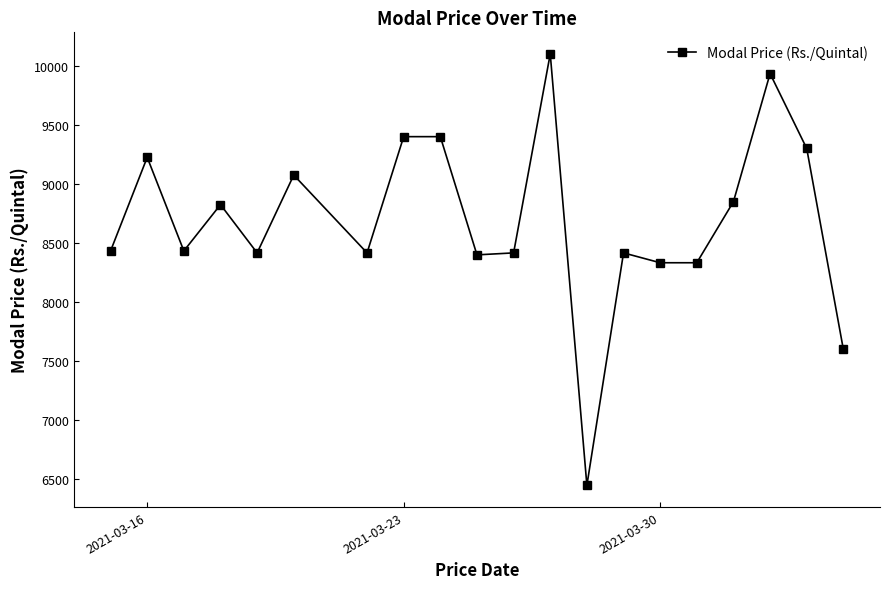

Reading left to right, transcribe all the data shown in this chart.

8433.3	9225.0	8433.3	8825.0	8416.7	9075.0	8416.7	9400.0	9400.0	8400.0	8416.7	10100.0	6450.0	8416.7	8333.3	8333.3	8850.0	9933.3	9300.0	7600.0